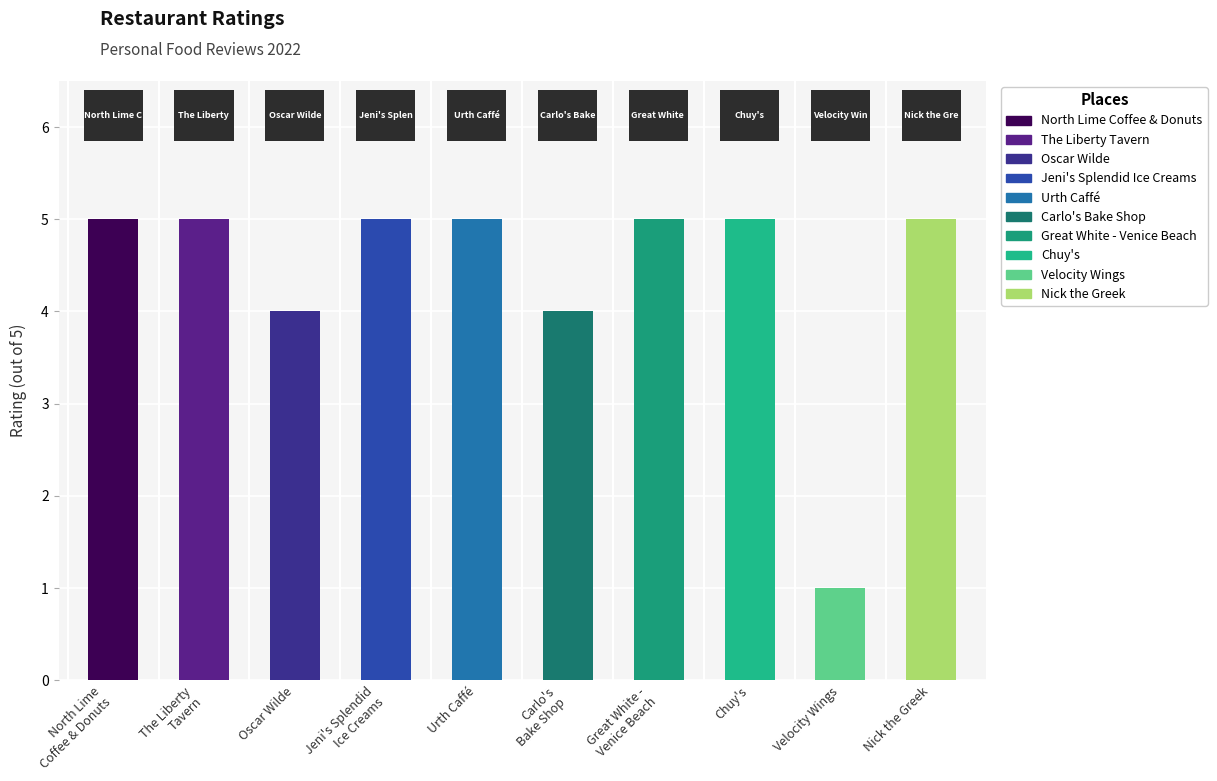

How many values are below 5?

3